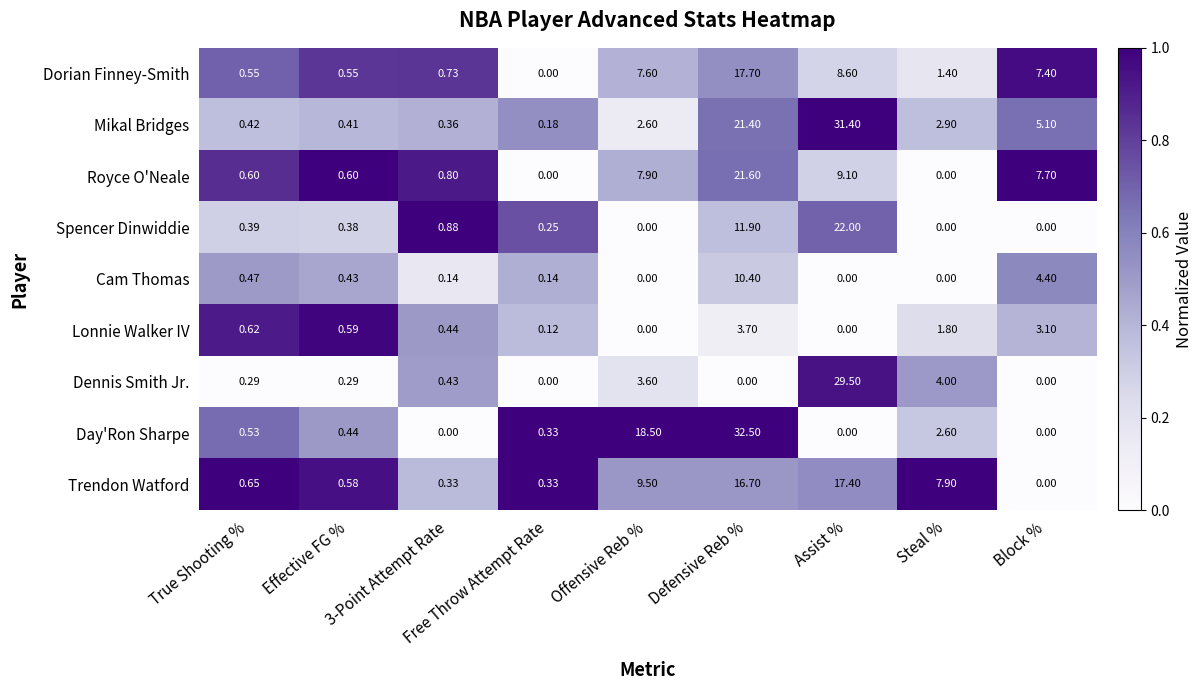

Which series has the widest spread of values?

Day'Ron Sharpe